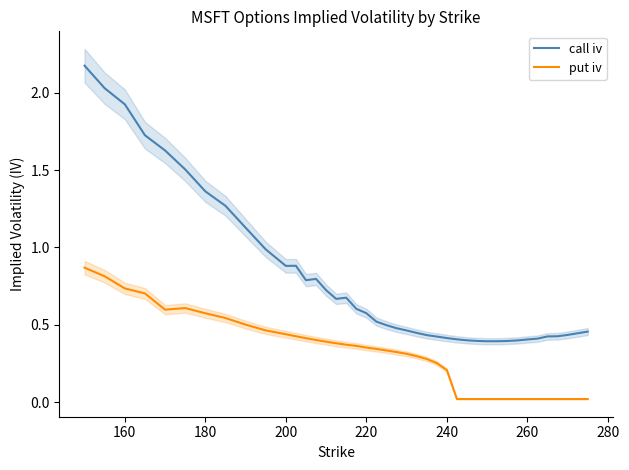

True or false: put iv and call iv intersect in this chart.

False